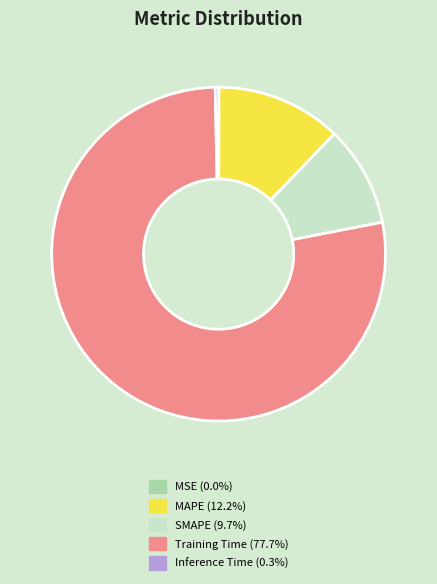

Which slice is the largest?

Training Time